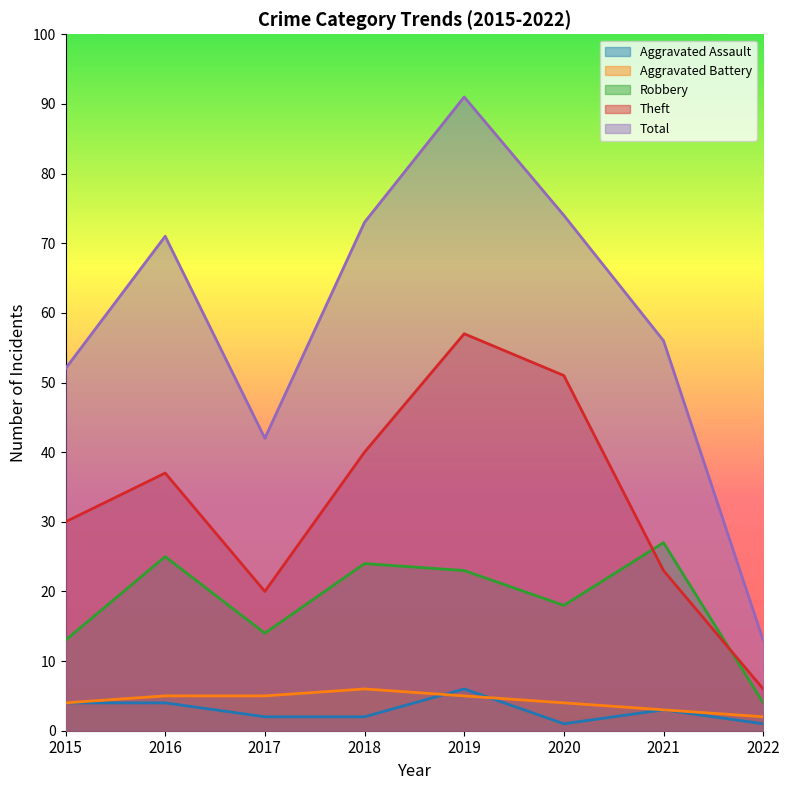

What is the value of the Robbery point at the 5th from the left?

23